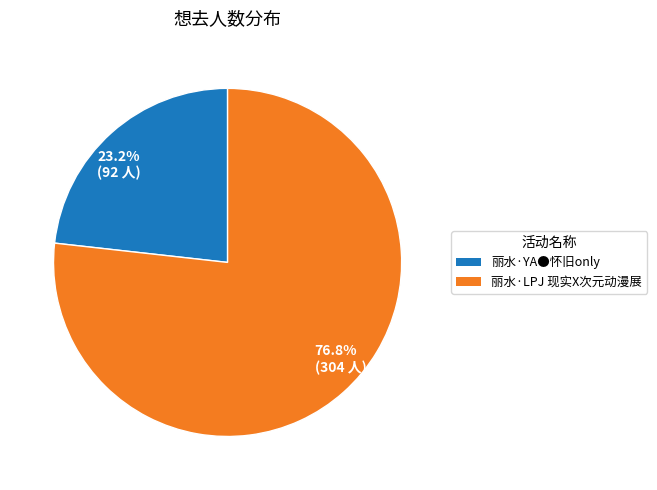

Rank the categories by value from lowest to highest.

23.2% (92 人), 76.8% (304 人)